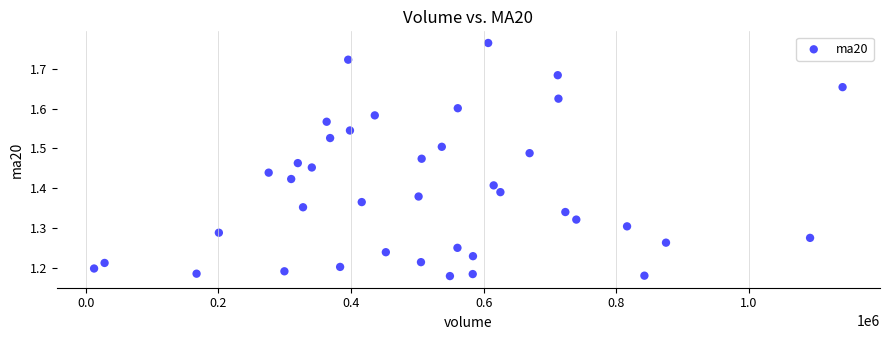

What is the range of Y values (max minus min)?

0.6